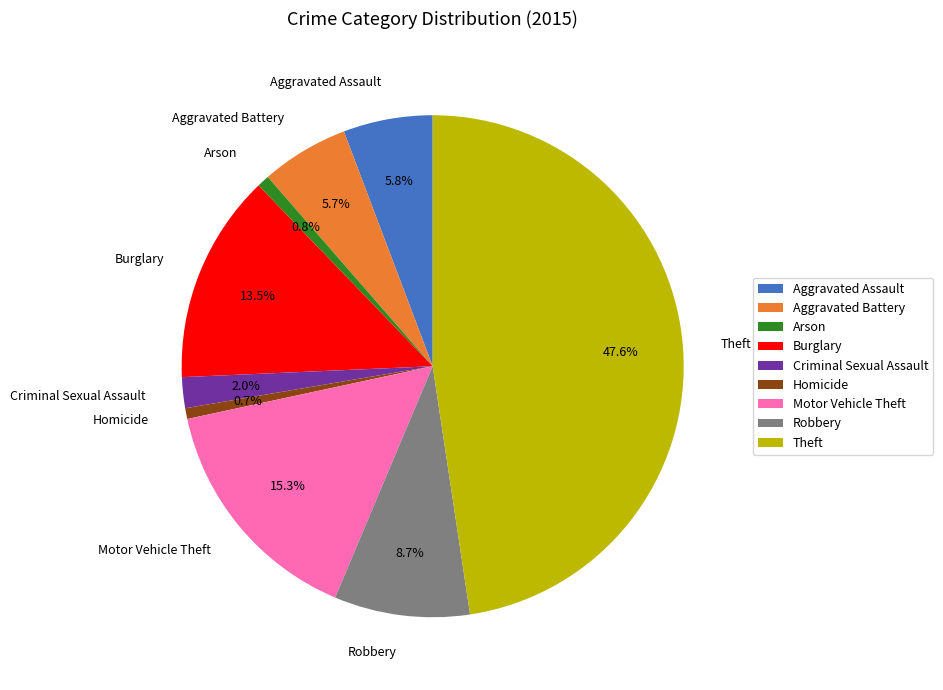

What is the largest slice in the pie chart?

Theft